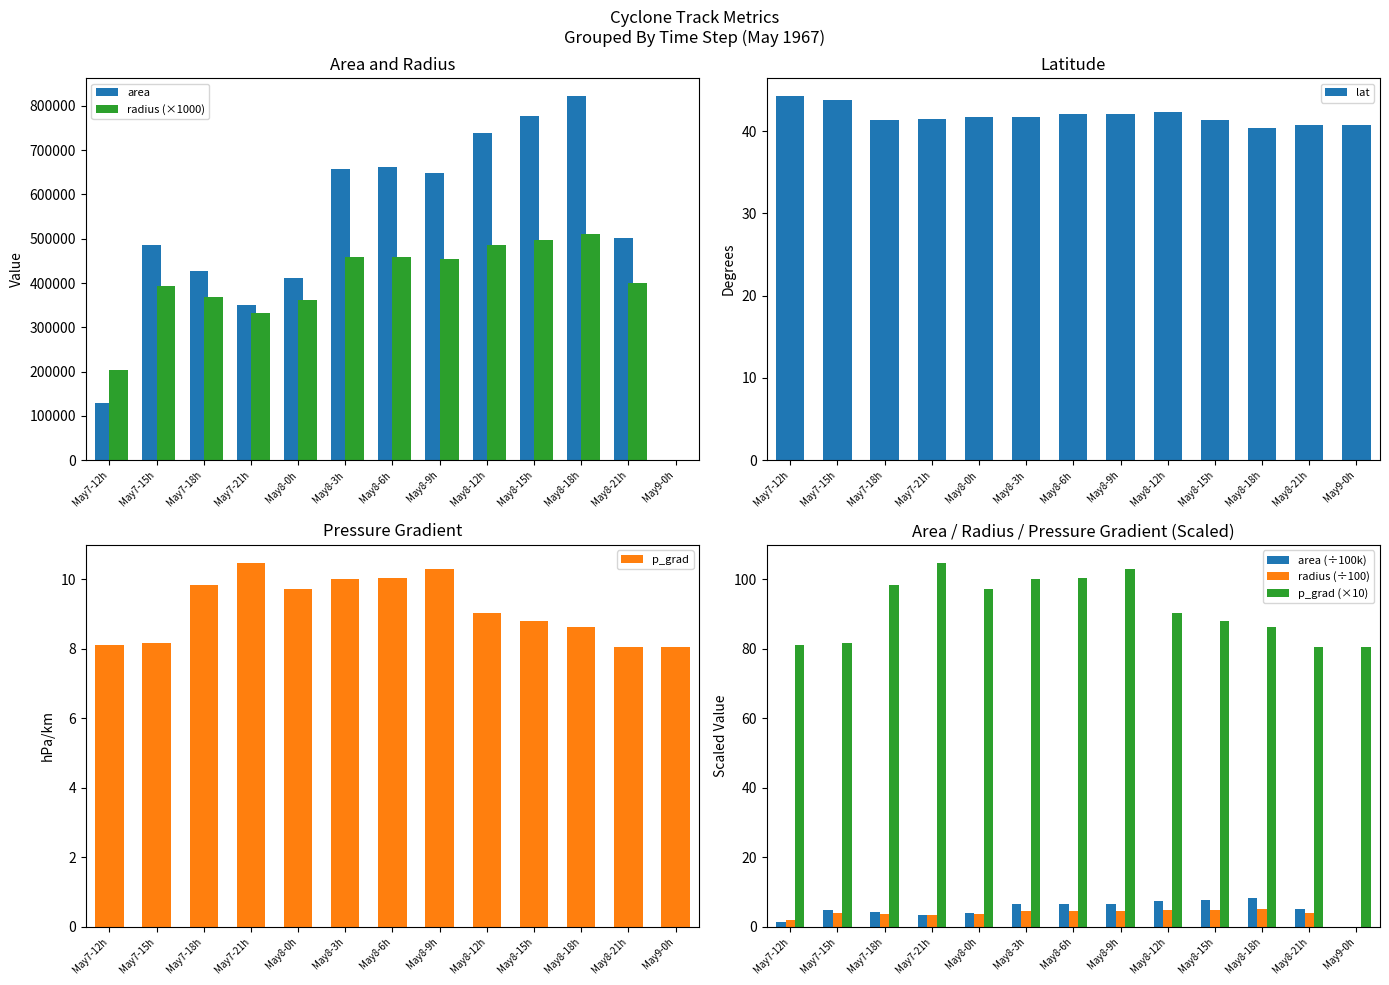

Which series has the largest range (max minus min)?

area